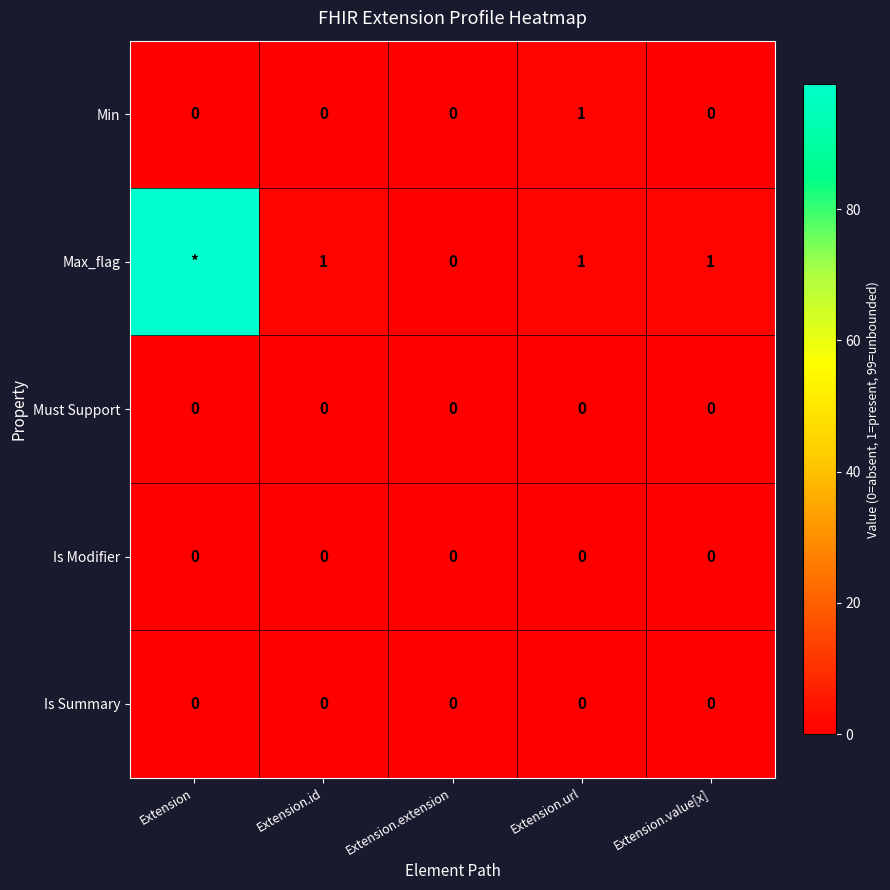

Count the number of data series in this chart.

5